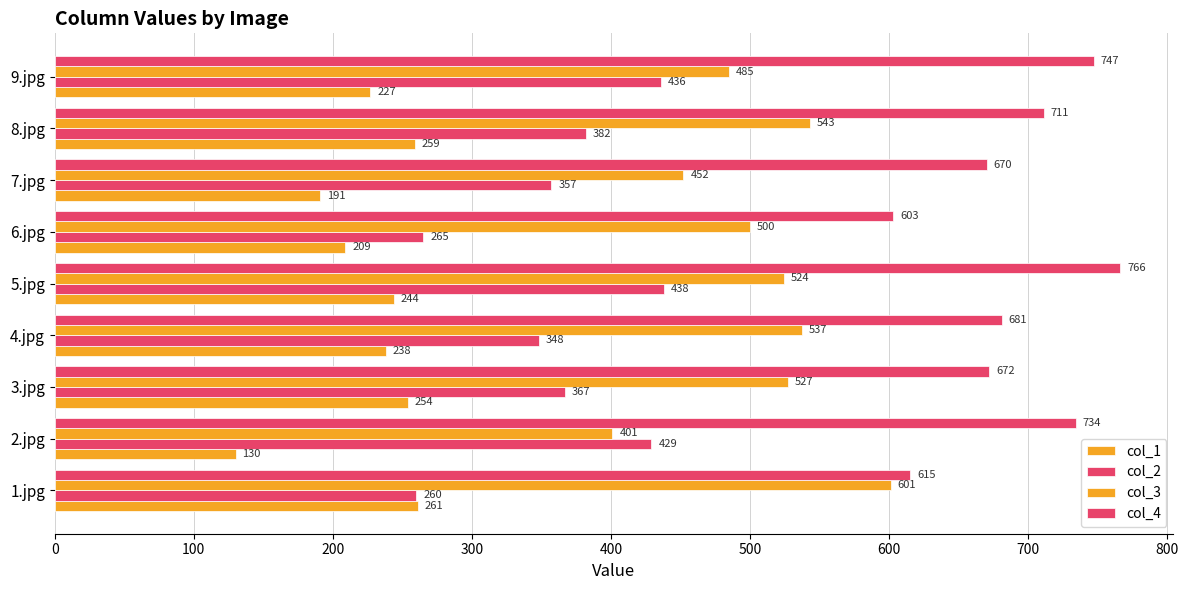

How many series are shown in this chart?

4